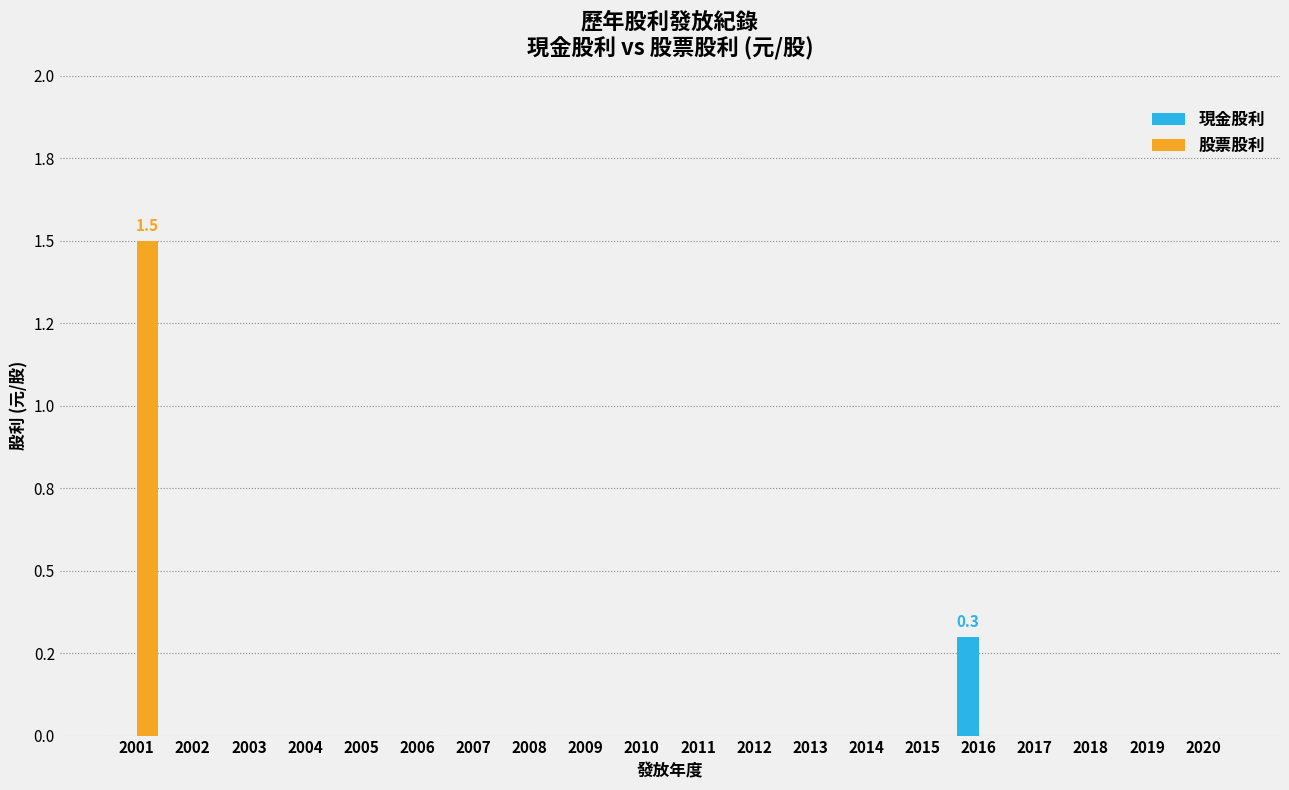

What are all the series names shown in the legend?

現金股利, 股票股利